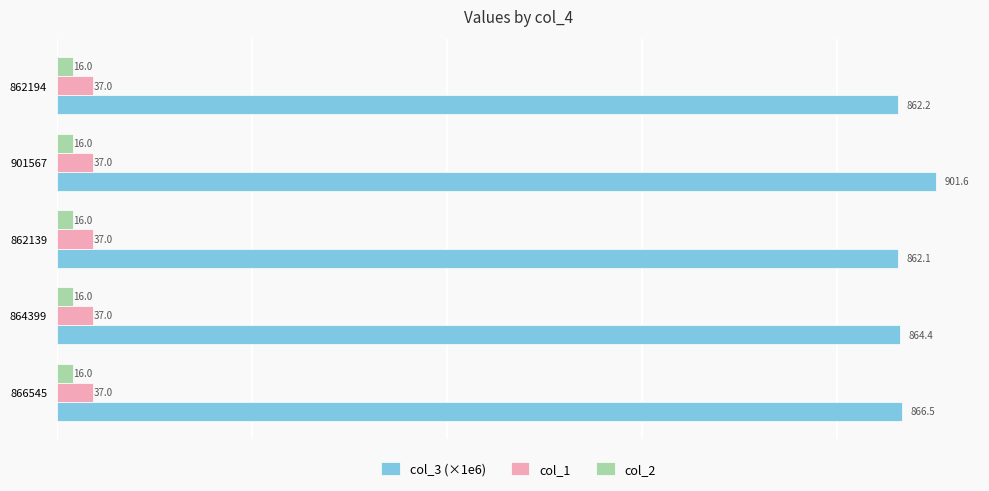

Which series has the largest total across all categories?

col_3 (×1e6)